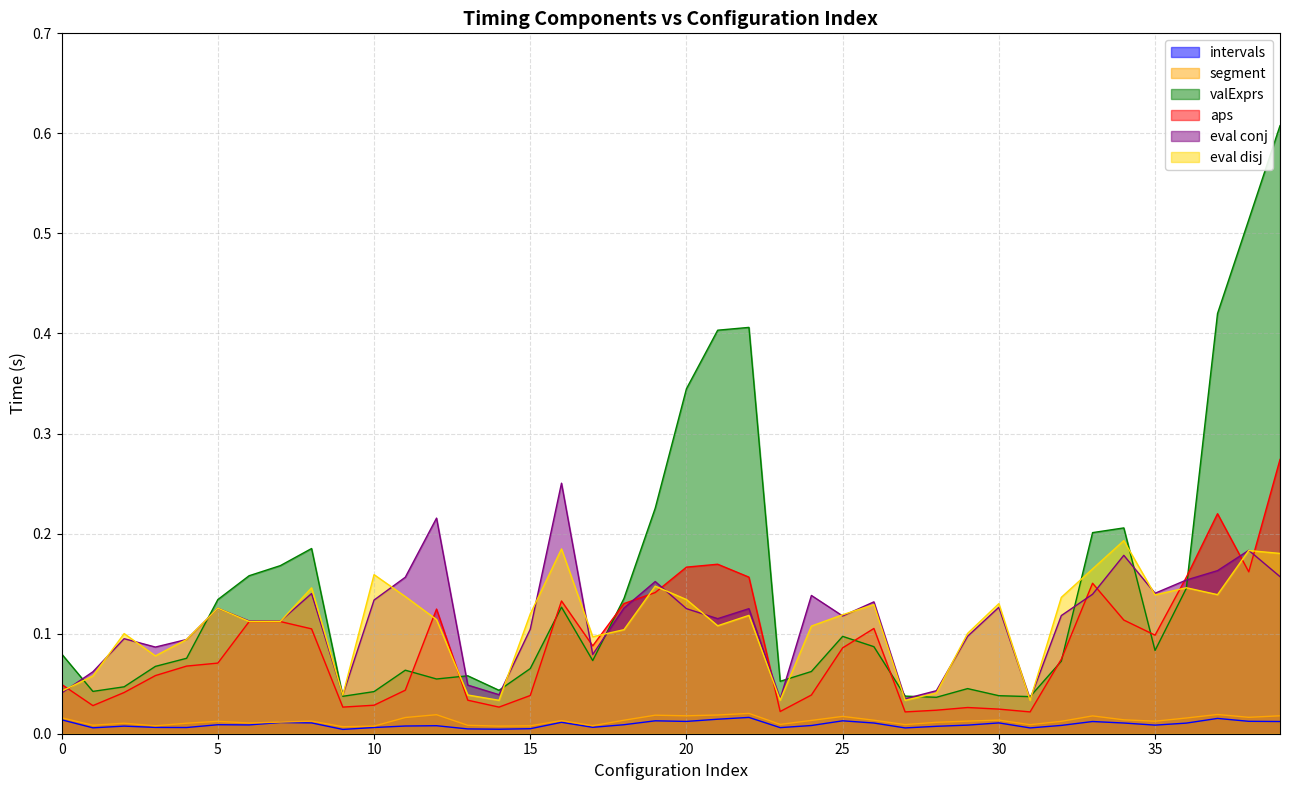

At how many categories does at least one series exceed 0?

40